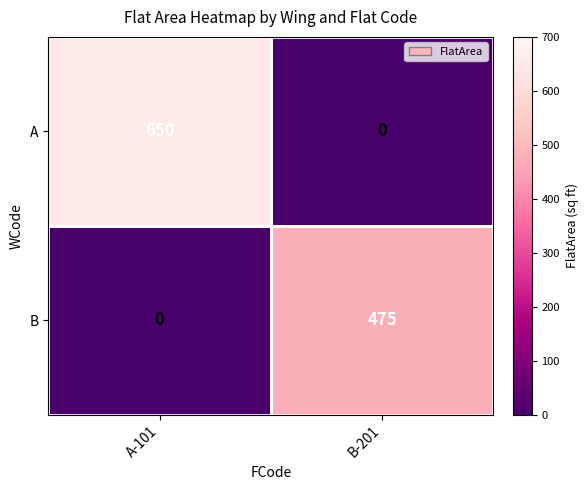

What is the difference between the maximum and minimum values in the B series?

475